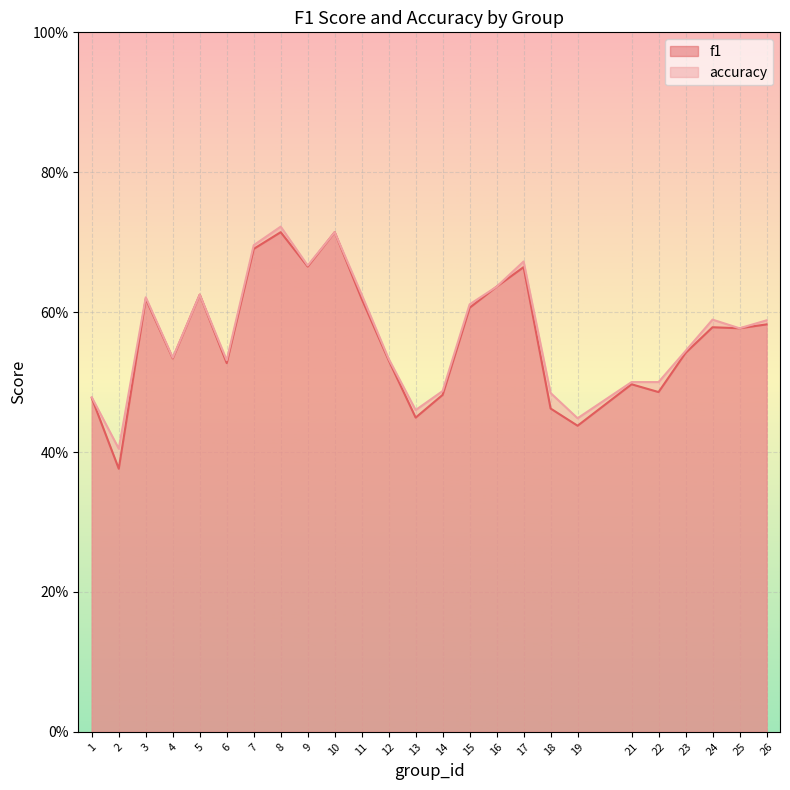

Which series changed the most between 19 and 23?

f1